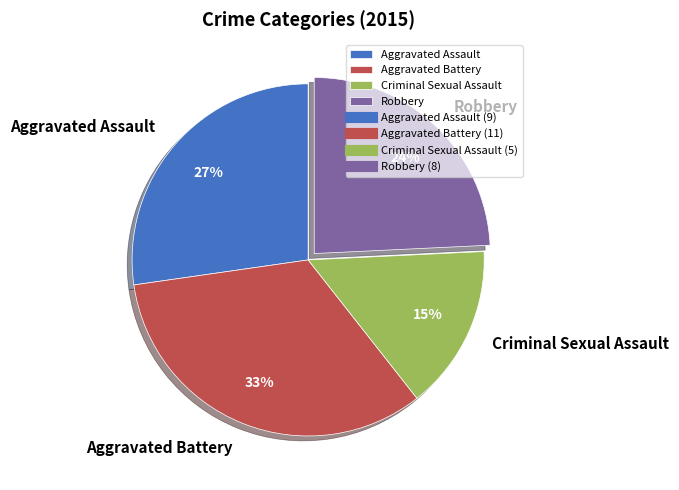

Combined, do Criminal Sexual Assault and Aggravated Battery account for over 50%?

No